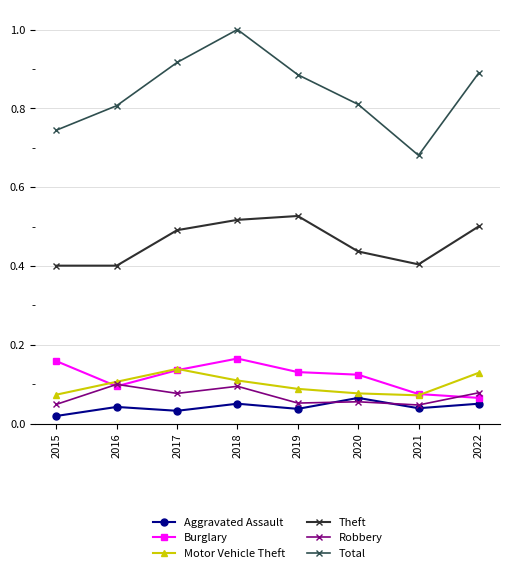

The value of Robbery at 2020 is 0.1. True or false?

True